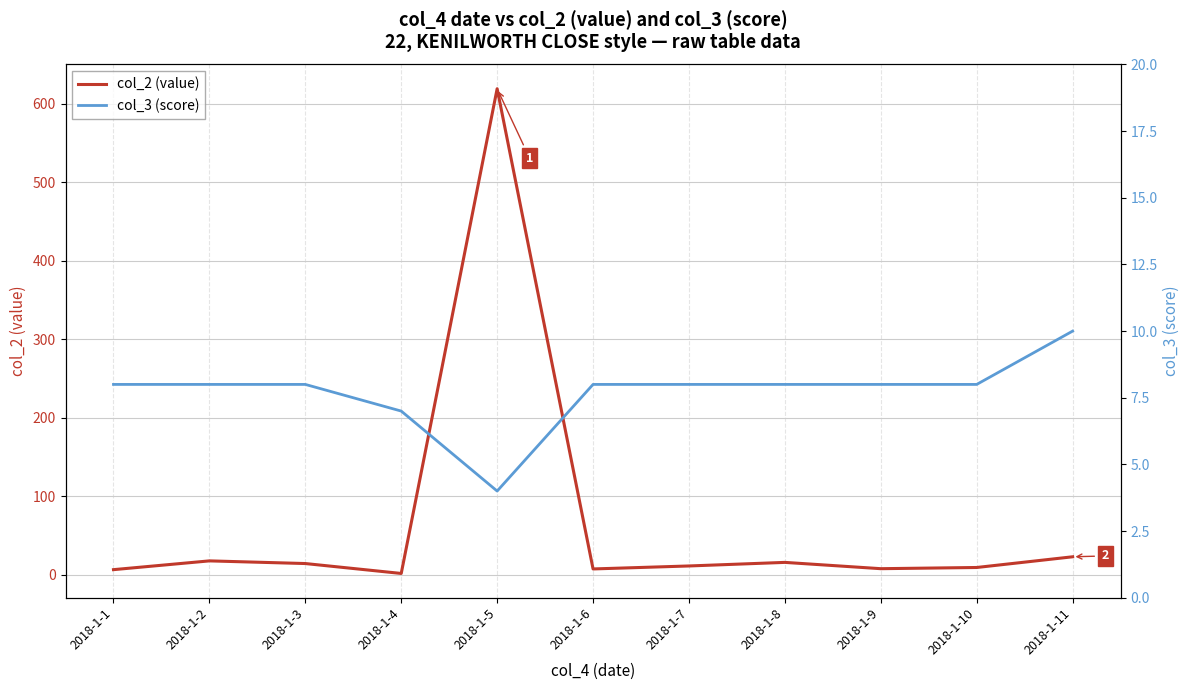

What are all the series names shown in the legend?

col_2 (value), col_3 (score)